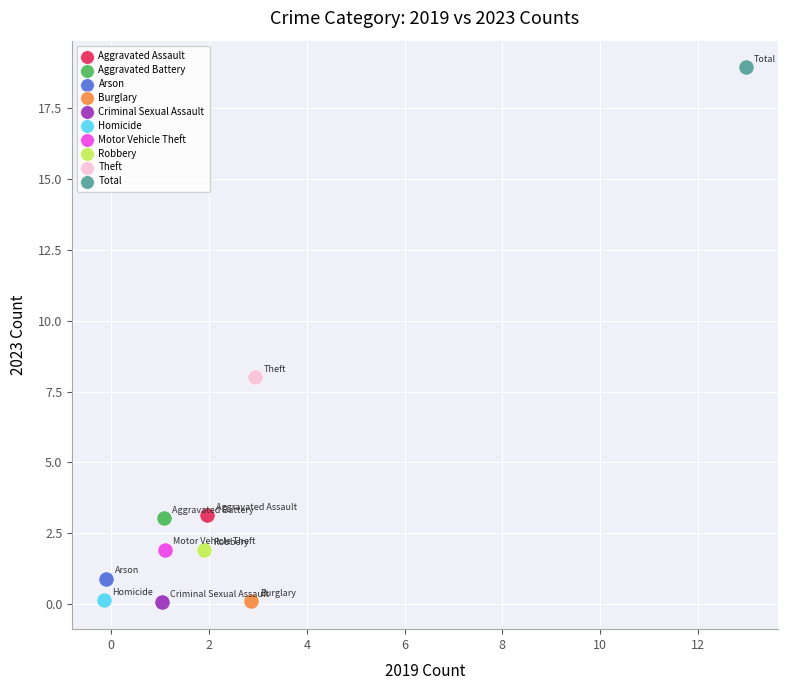

What are all the series names shown in the legend?

Aggravated Assault, Aggravated Battery, Arson, Burglary, Criminal Sexual Assault, Homicide, Motor Vehicle Theft, Robbery, Theft, Total